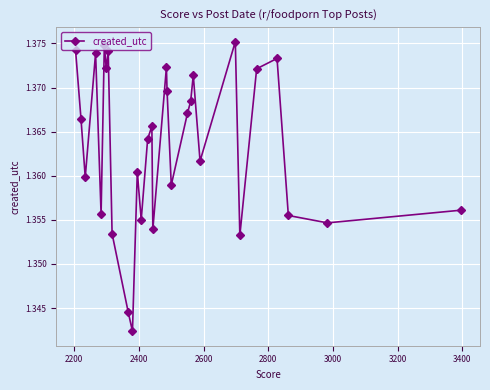

How many interior local valleys (lower than both neighbors) does the data have?

10